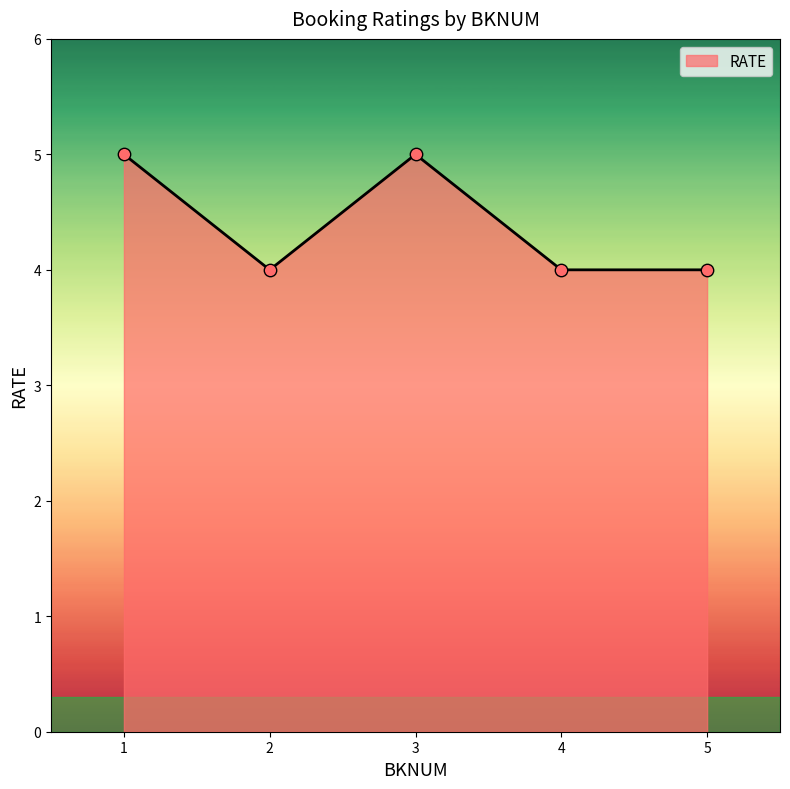

Approximately how many times larger is the value at 5 compared to 2?

1.0